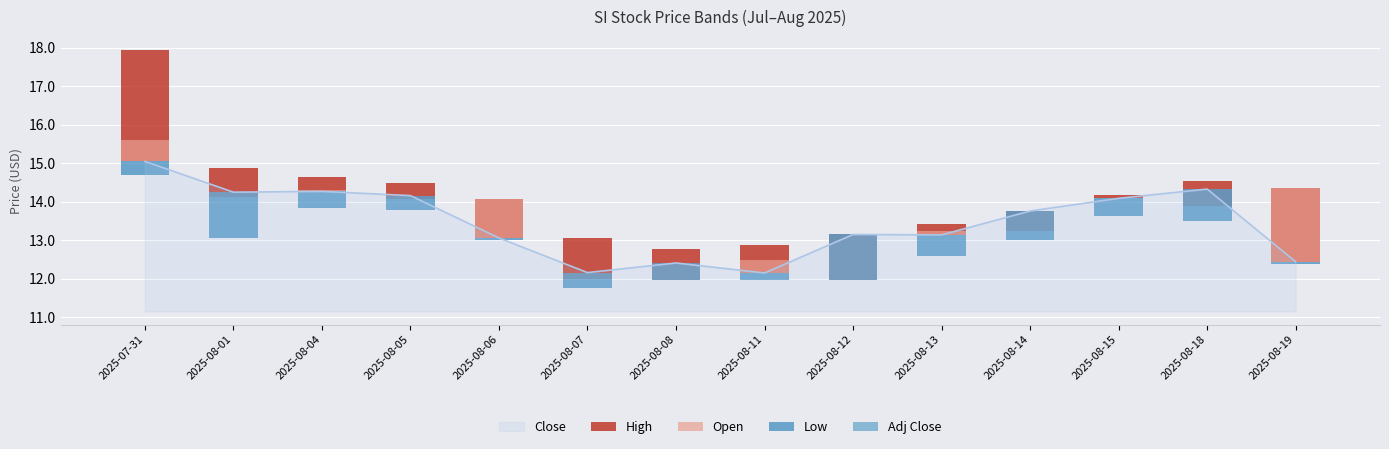

What is the maximum value for Open?

1.9